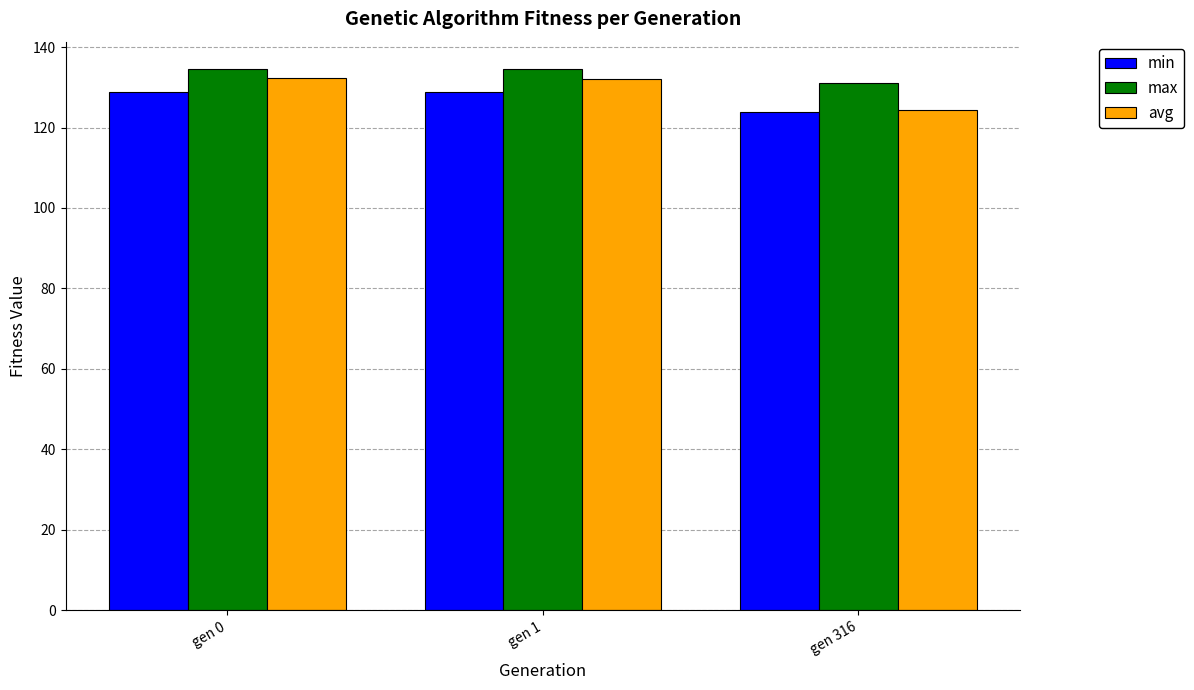

What is the approximate value of min at gen 0?

128.7